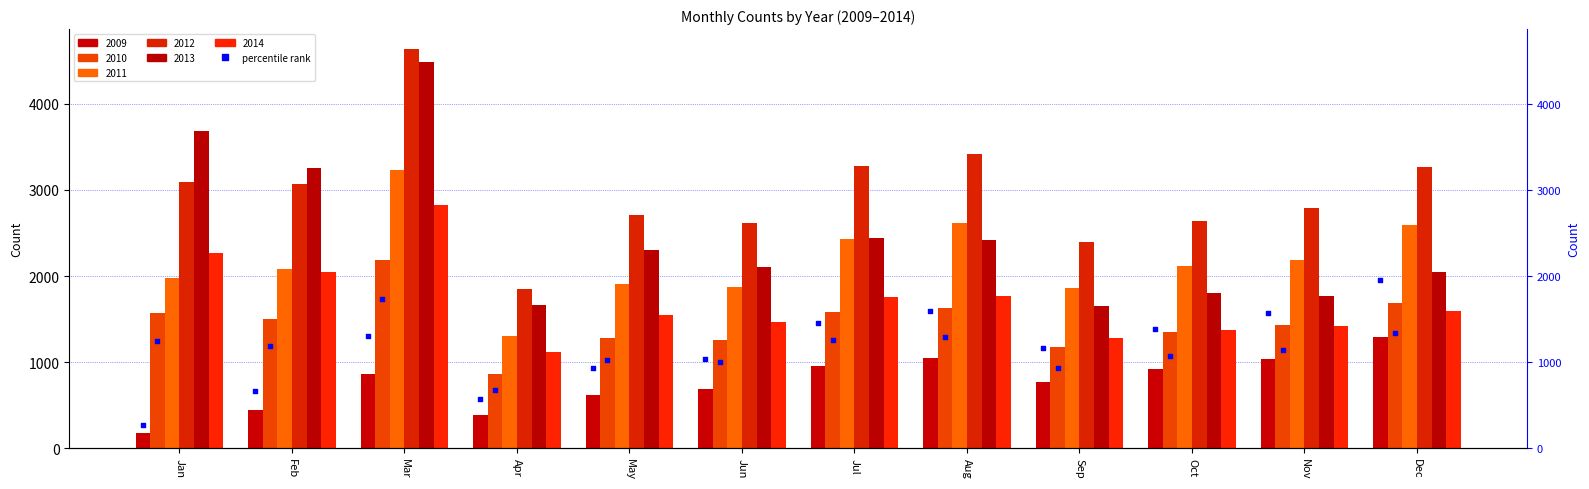

Approximately how many times larger is the value at Nov compared to Sep?

1.3